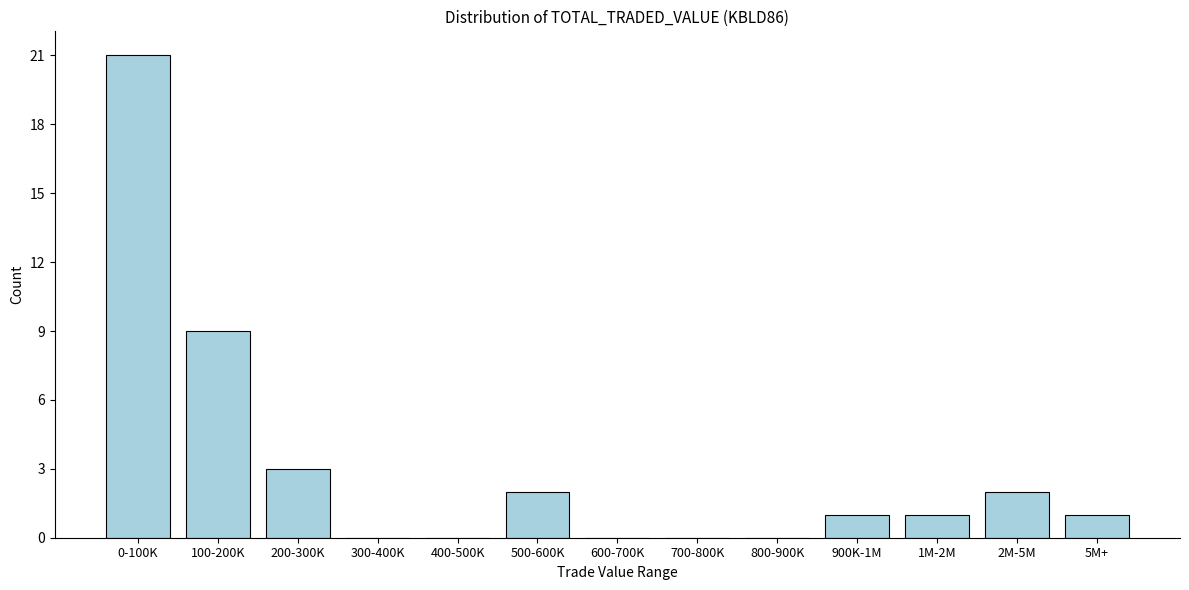

Reading left to right, extract all data points from this chart.

0-100K=21	100-200K=9	200-300K=3	300-400K=0	400-500K=0	500-600K=2	600-700K=0	700-800K=0	800-900K=0	900K-1M=1	1M-2M=1	2M-5M=2	5M+=1